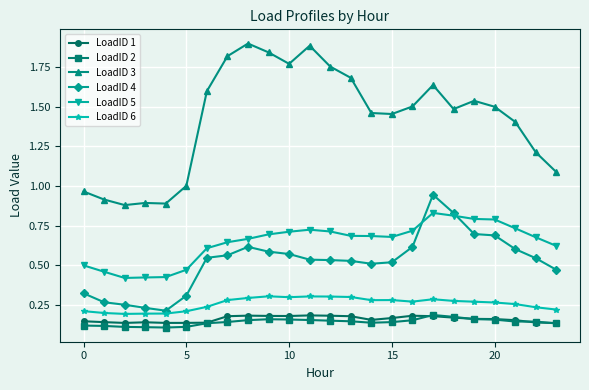

Which series has the largest range (max minus min)?

LoadID 3